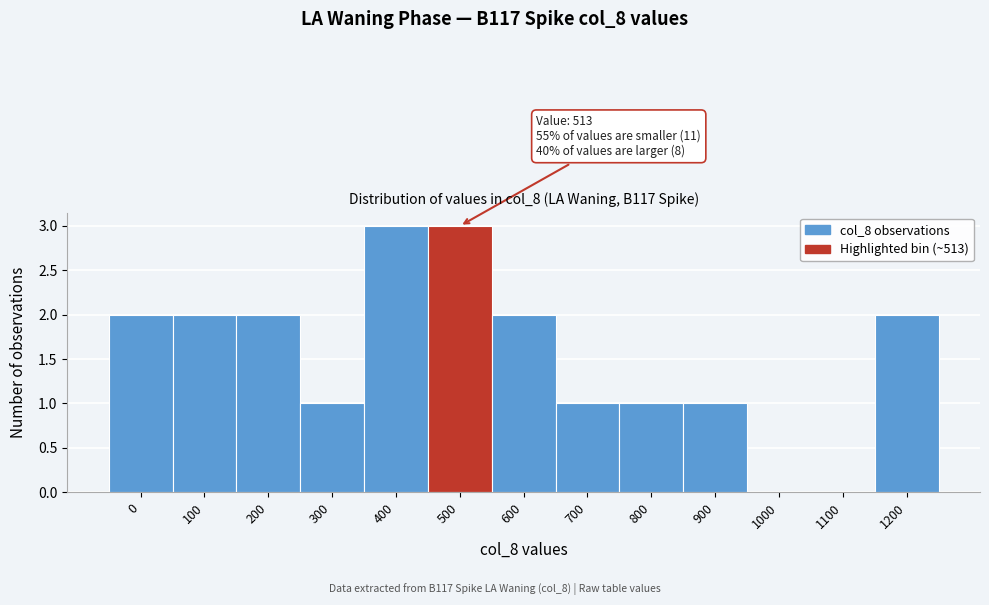

Reading left to right, extract all data points from this chart.

0=2	100=2	200=2	300=1	400=3	500=3	600=2	700=1	800=1	900=1	1000=0	1100=0	1200=2